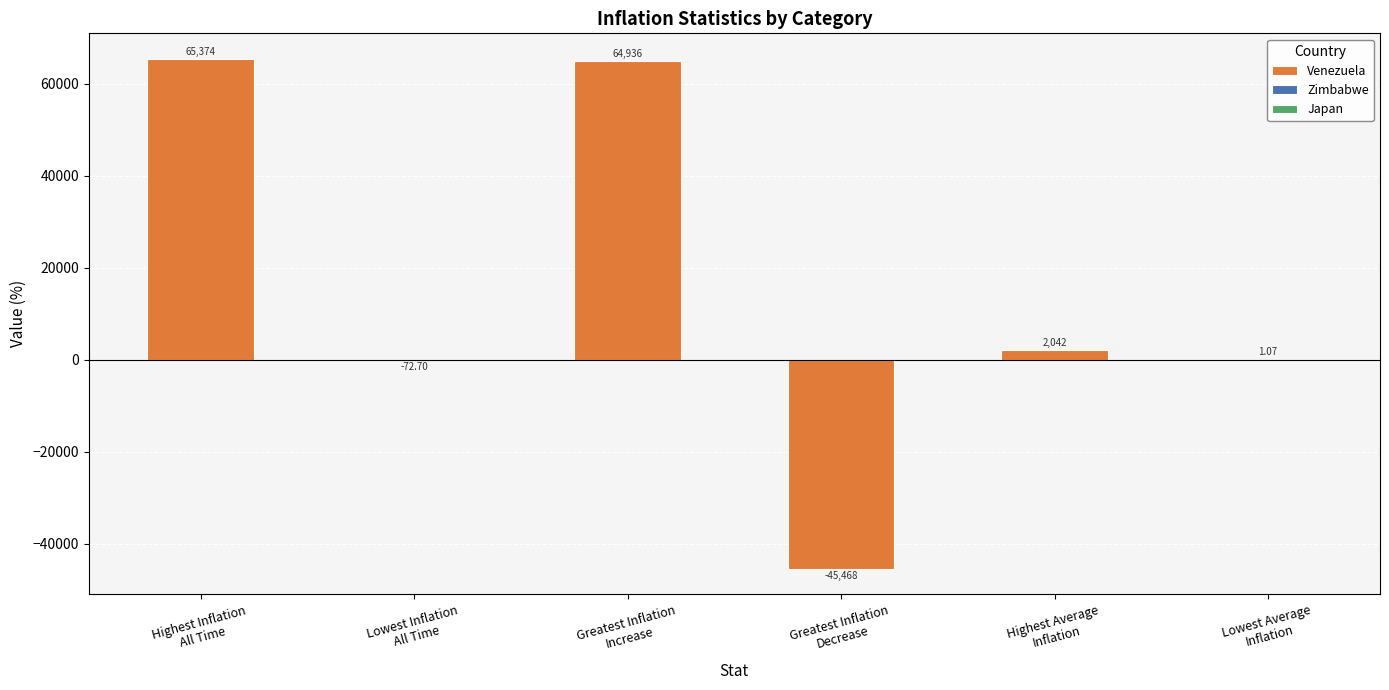

How many bars are there in total?

6